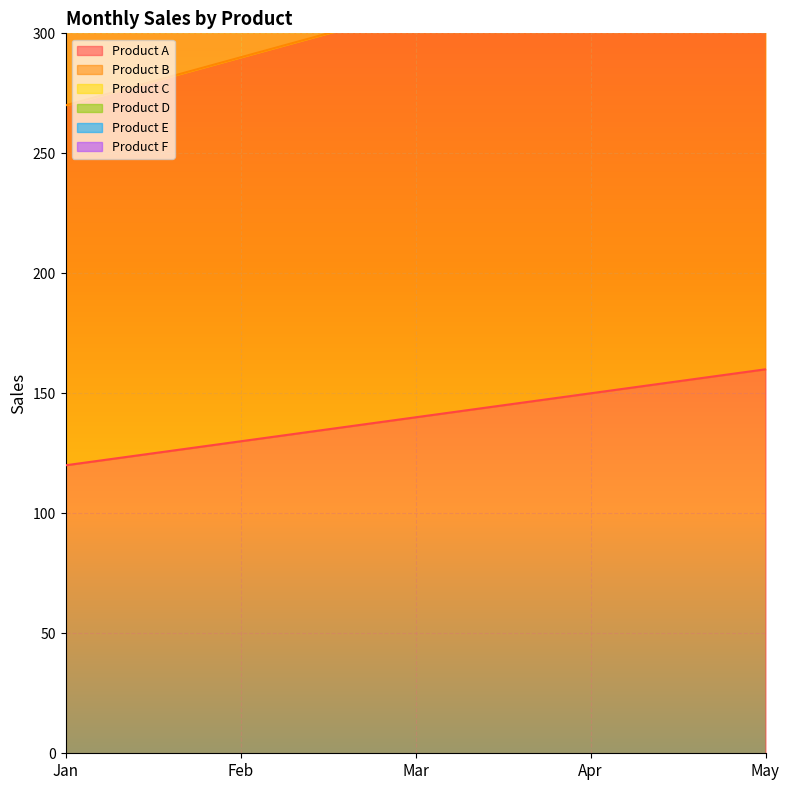

True or false: Product D and Product A cross at least once.

False